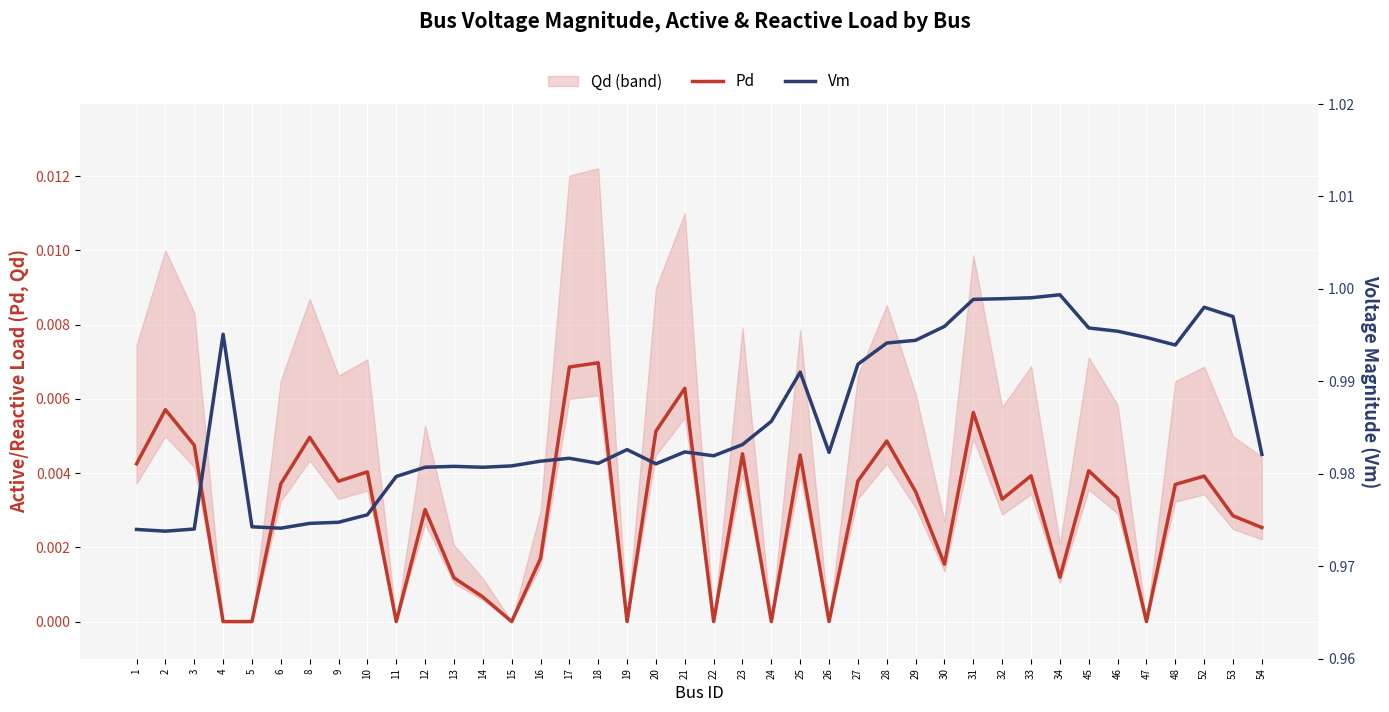

The Pd series shows 0.0 at 12. True or false?

False